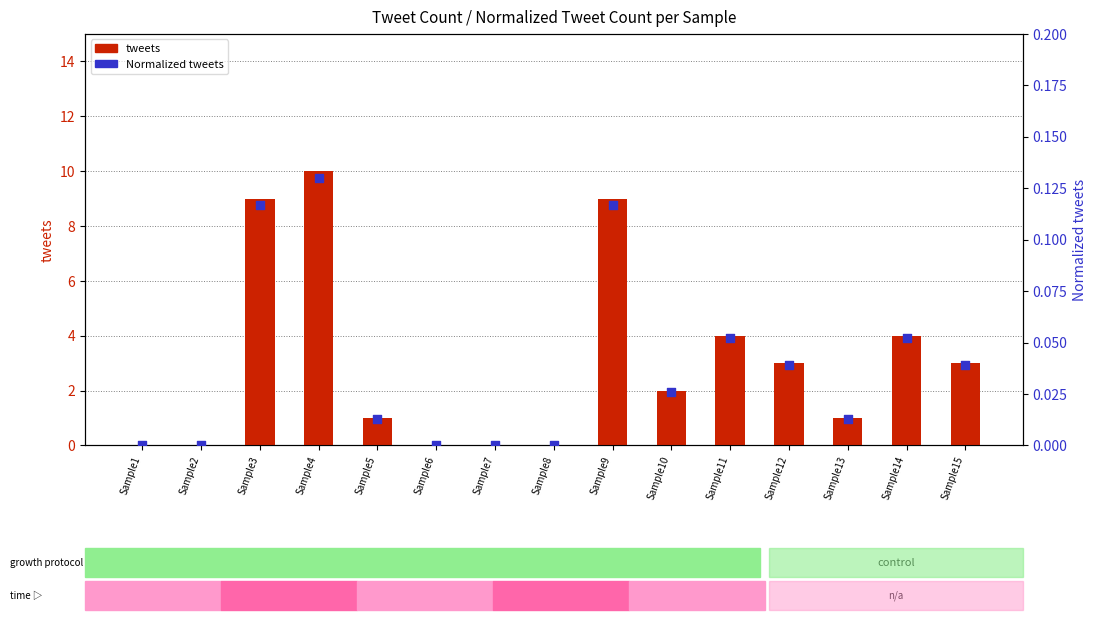

Is the value of tweets at Sample3 greater than the value of Normalized tweets at Sample11?

Yes